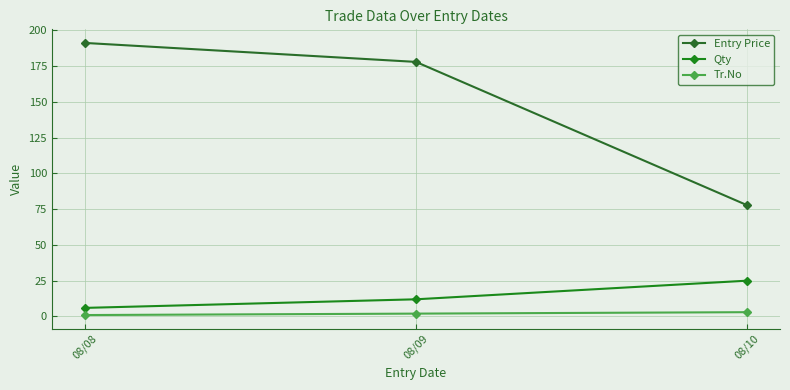

How many data points in Entry Price are above 177?

2